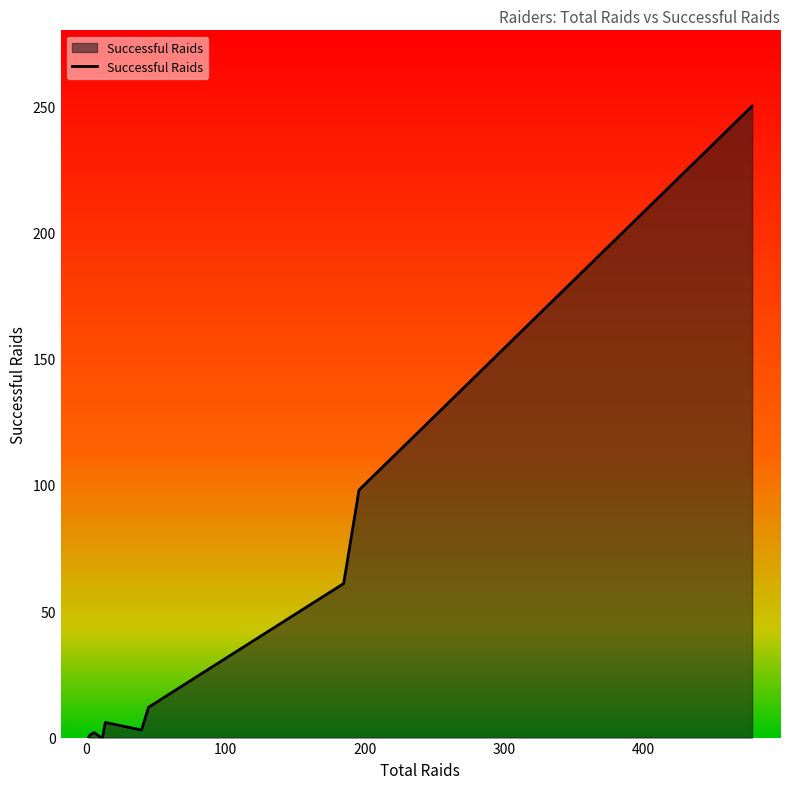

What is the greatest value displayed?

250